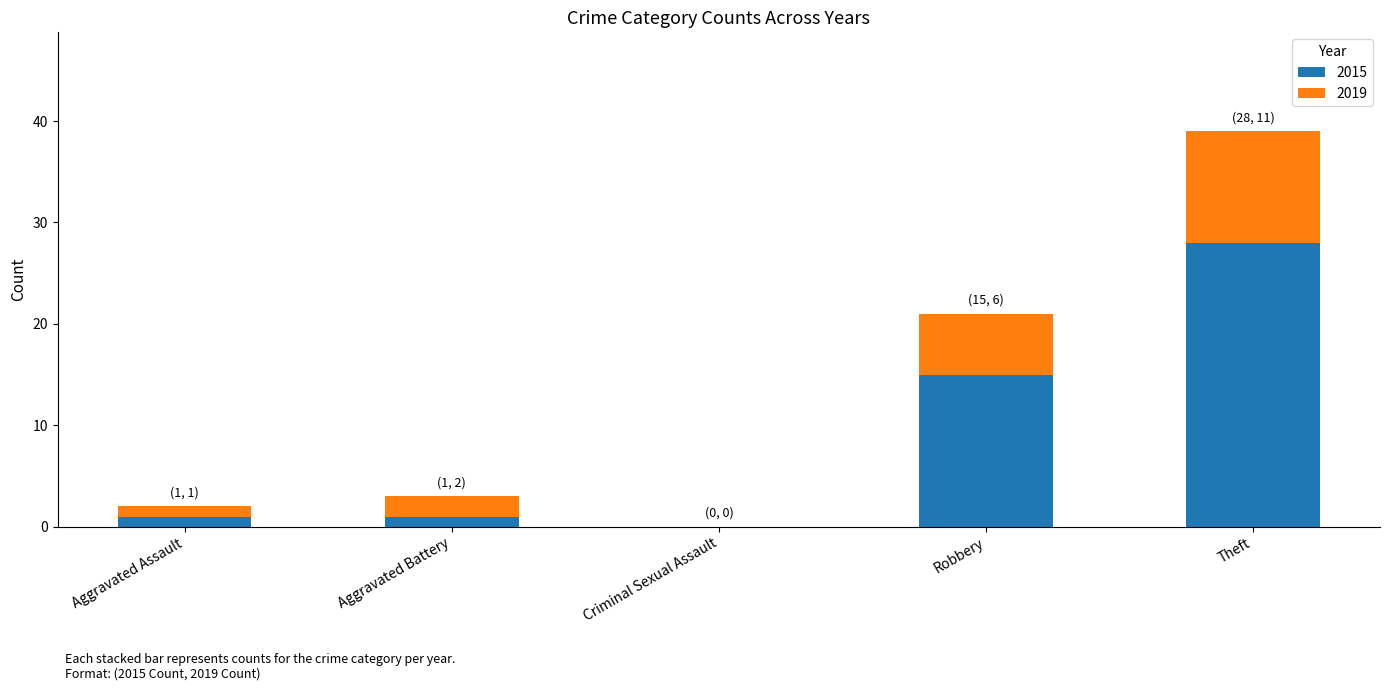

At which category is the sum across all series the highest?

Theft